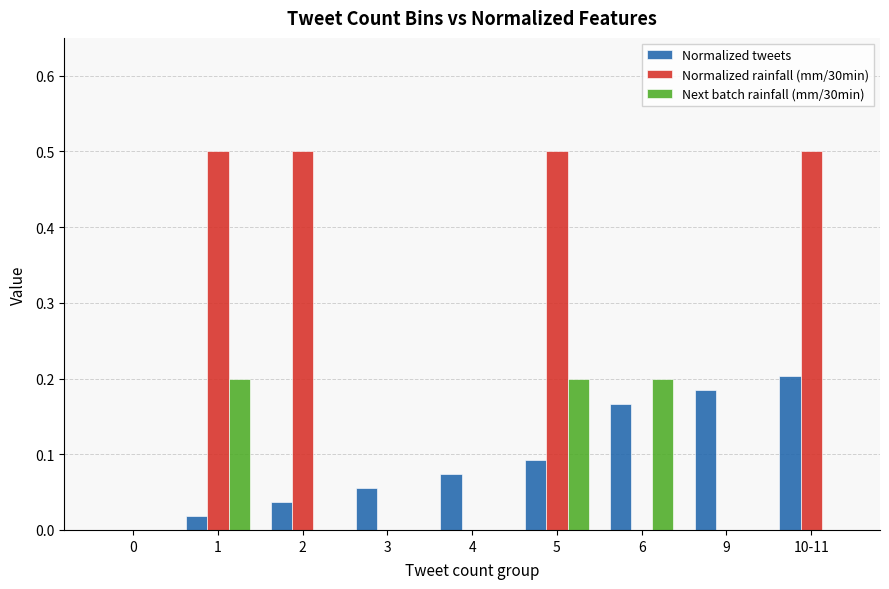

What is the sum of all Normalized rainfall (mm/30min) values?

2.0